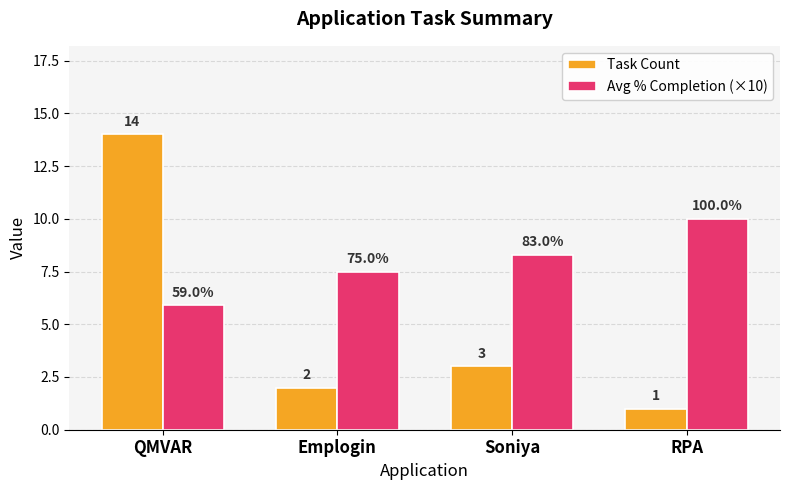

Which label corresponds to the smallest value in the chart?

RPA